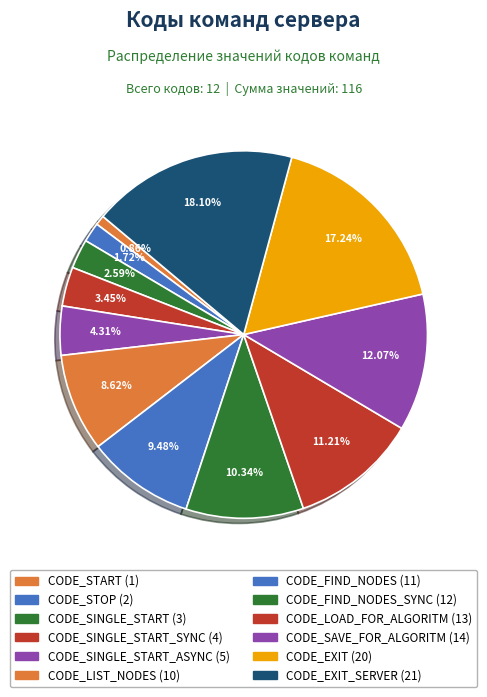

Which category has the biggest portion of the pie?

CODE_EXIT_SERVER